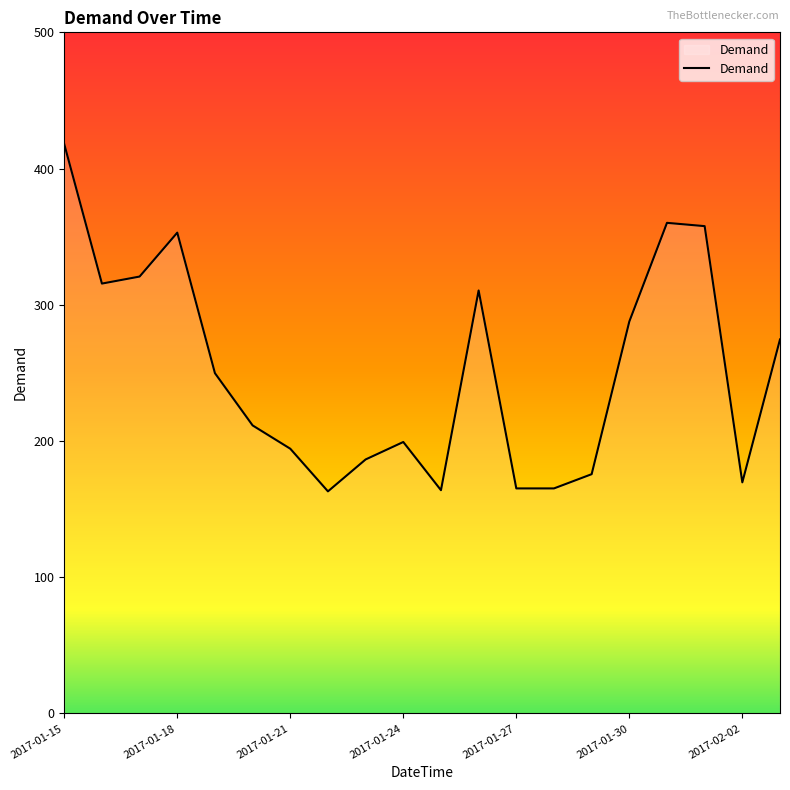

What is the maximum value shown in the chart?

417.9